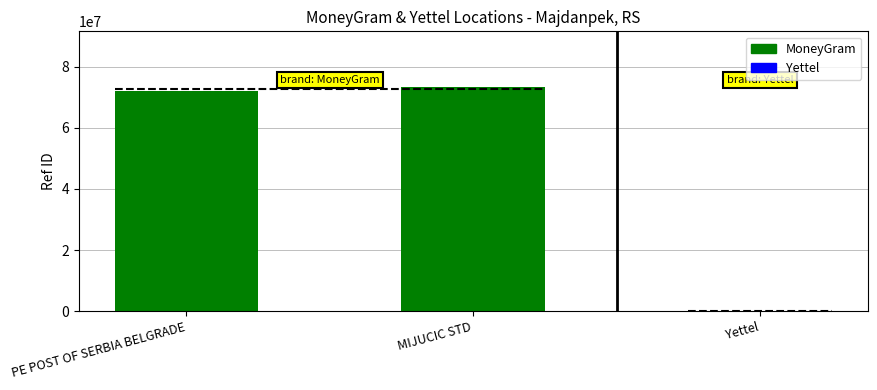

Is it true that the value at Yettel is 166?

False